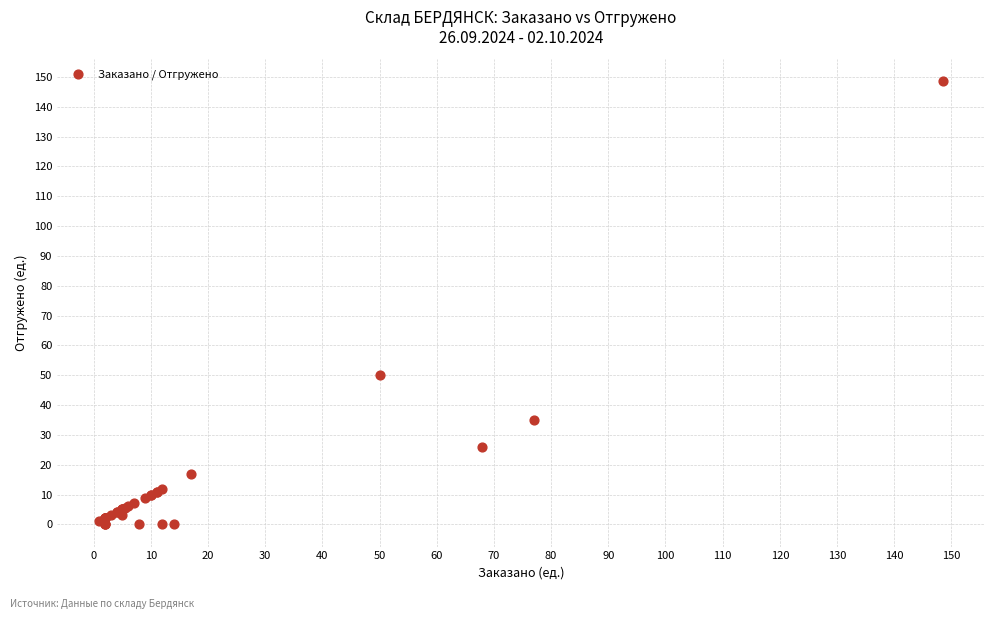

What Y value in the scatter plot is closest to 74?

50.0